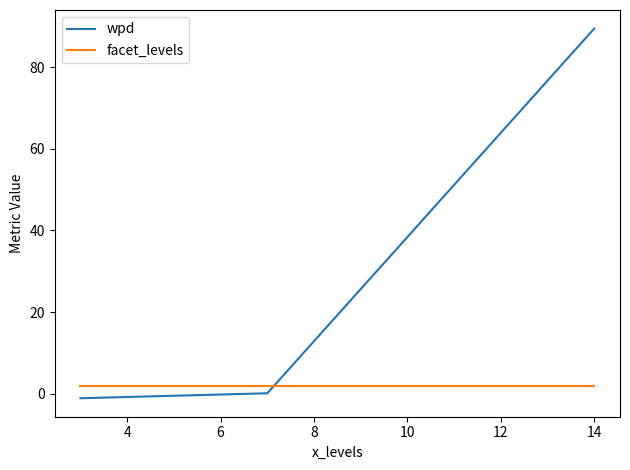

Which series has the largest range (max minus min)?

wpd